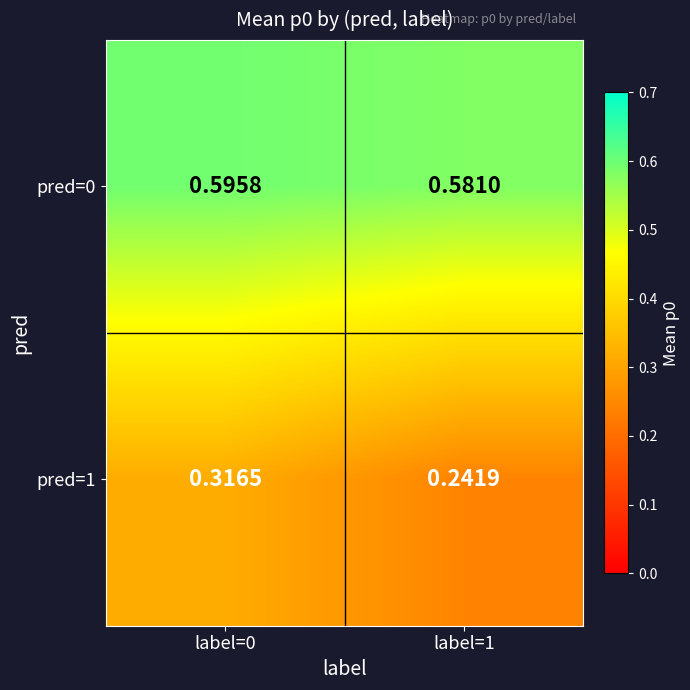

Between label=0 and label=1, which series saw the biggest shift?

pred=1